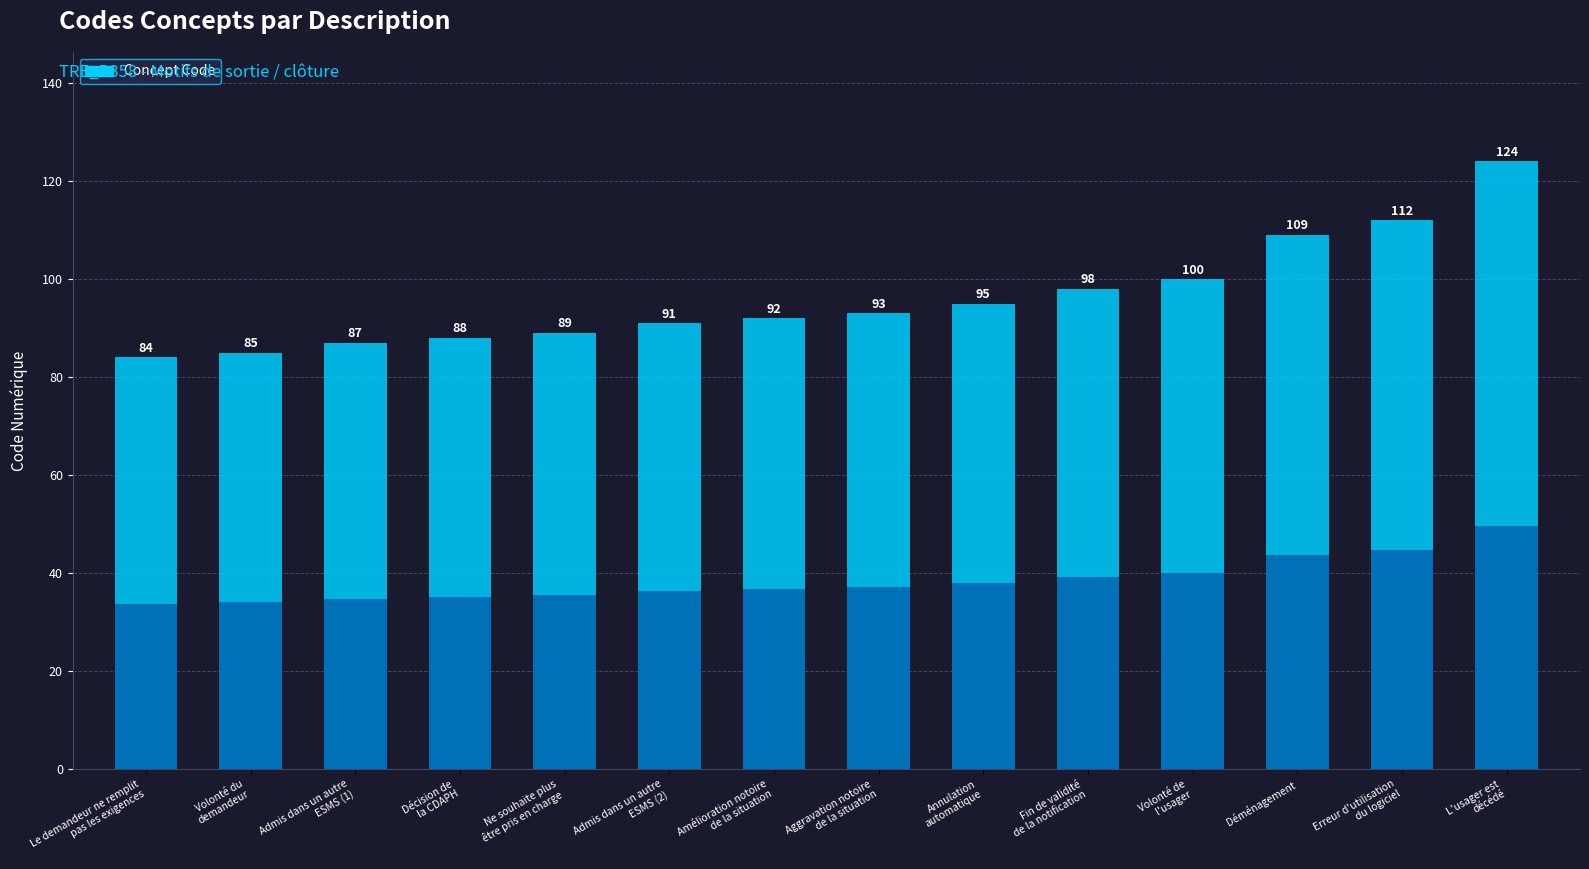

Does the chart contain any negative values?

No